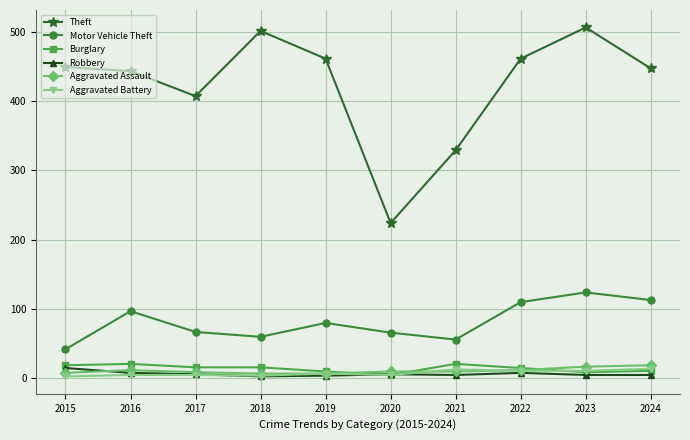

What is the sum of the Aggravated Assault values at 2019 and 2023?

24